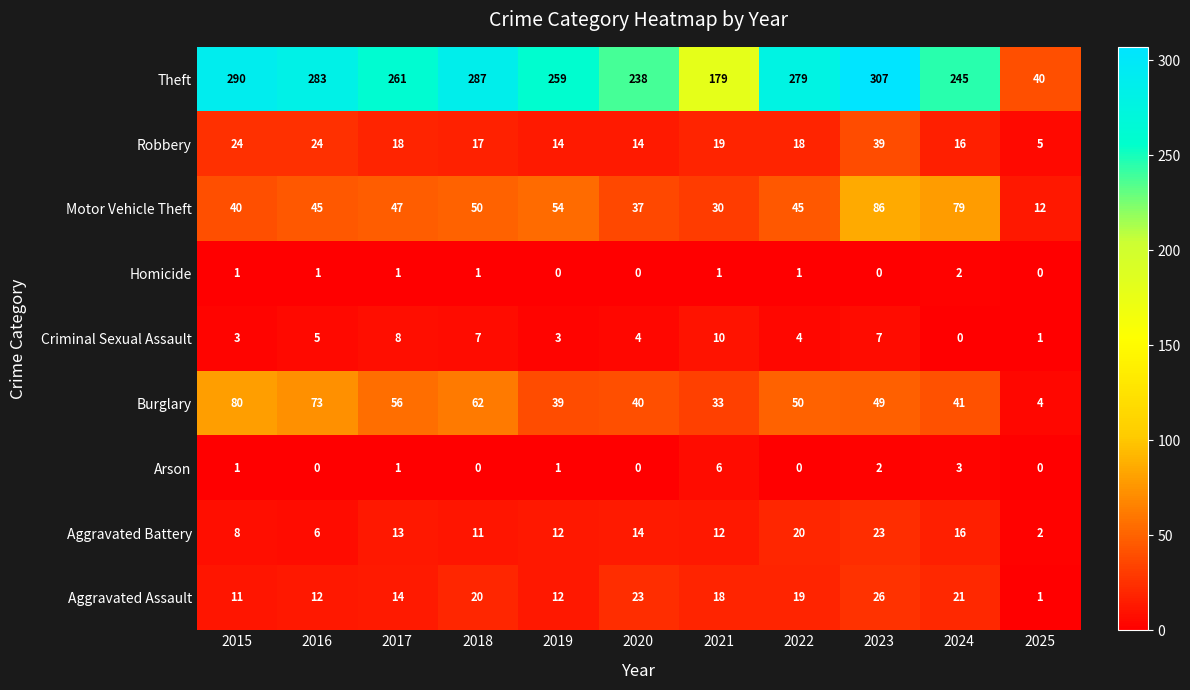

What is the difference between the Burglary values at 2017 and 2025?

52